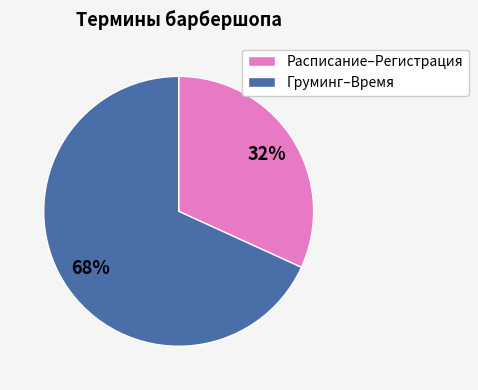

Which category has the biggest portion of the pie?

Груминг–Время